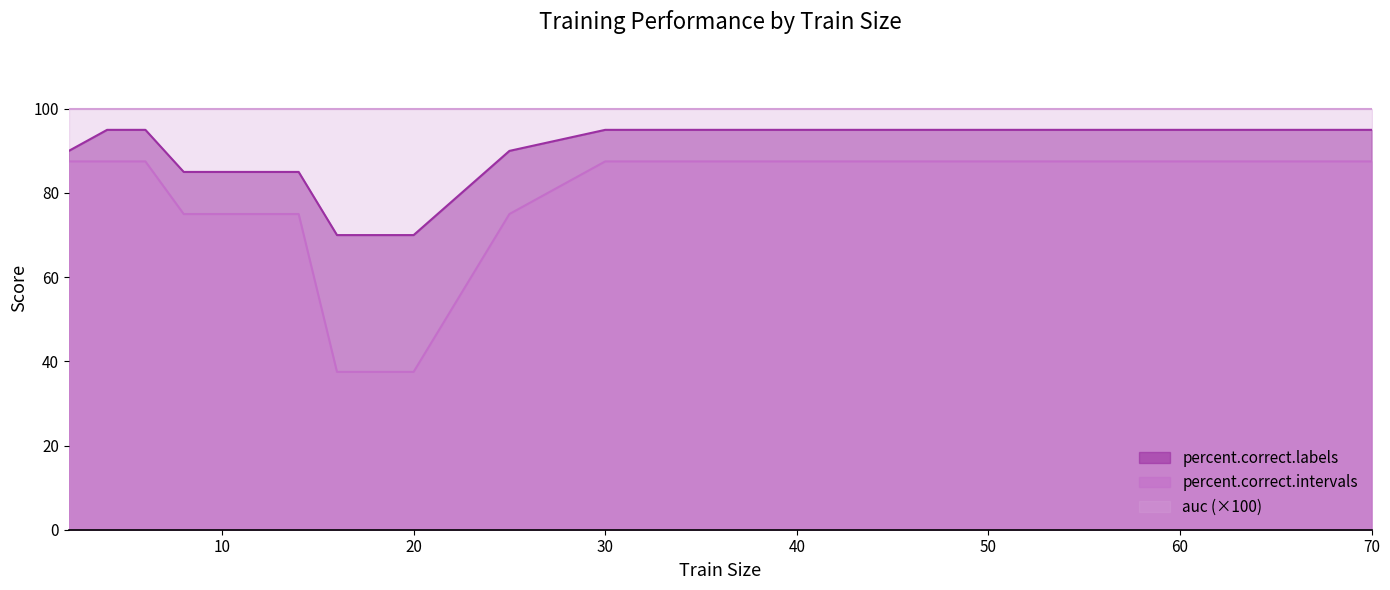

True or false: percent.correct.intervals has a value of 87.5 at 30.

True